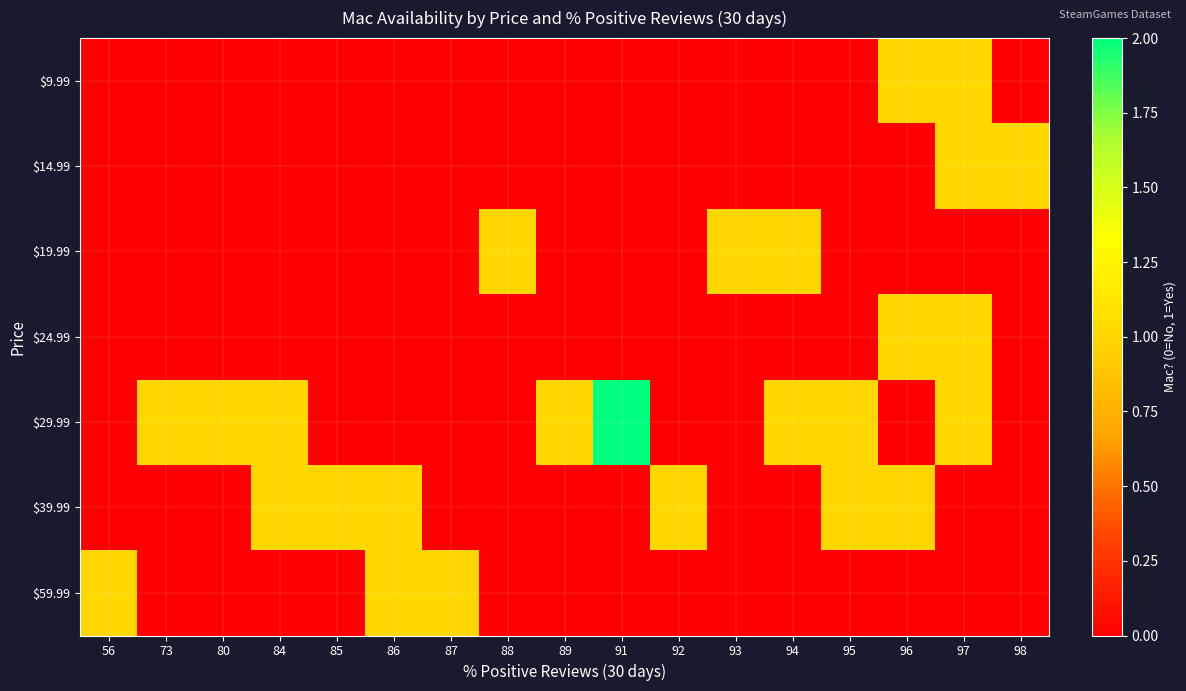

Reading left to right, extract all data points from this chart.

$9.99: 56=0	73=0	80=0	84=0	85=0	86=0	87=0	88=0	89=0	91=0	92=0	93=0	94=0	95=0	96=1	97=1	98=0
$14.99: 56=0	73=0	80=0	84=0	85=0	86=0	87=0	88=0	89=0	91=0	92=0	93=0	94=0	95=0	96=0	97=1	98=1
$19.99: 56=0	73=0	80=0	84=0	85=0	86=0	87=0	88=1	89=0	91=0	92=0	93=1	94=1	95=0	96=0	97=0	98=0
$24.99: 56=0	73=0	80=0	84=0	85=0	86=0	87=0	88=0	89=0	91=0	92=0	93=0	94=0	95=0	96=1	97=1	98=0
$29.99: 56=0	73=1	80=1	84=1	85=0	86=0	87=0	88=0	89=1	91=2	92=0	93=0	94=1	95=1	96=0	97=1	98=0
$39.99: 56=0	73=0	80=0	84=1	85=1	86=1	87=0	88=0	89=0	91=0	92=1	93=0	94=0	95=1	96=1	97=0	98=0
$59.99: 56=1	73=0	80=0	84=0	85=0	86=1	87=1	88=0	89=0	91=0	92=0	93=0	94=0	95=0	96=0	97=0	98=0